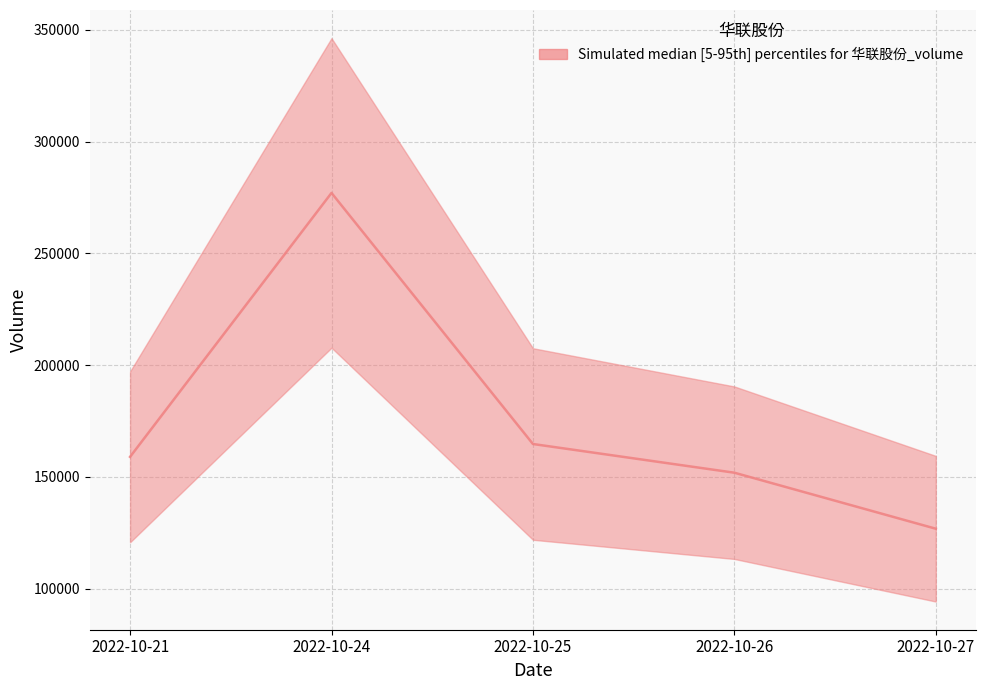

List the labels in order of value, smallest first.

2022-10-27, 2022-10-26, 2022-10-21, 2022-10-25, 2022-10-24